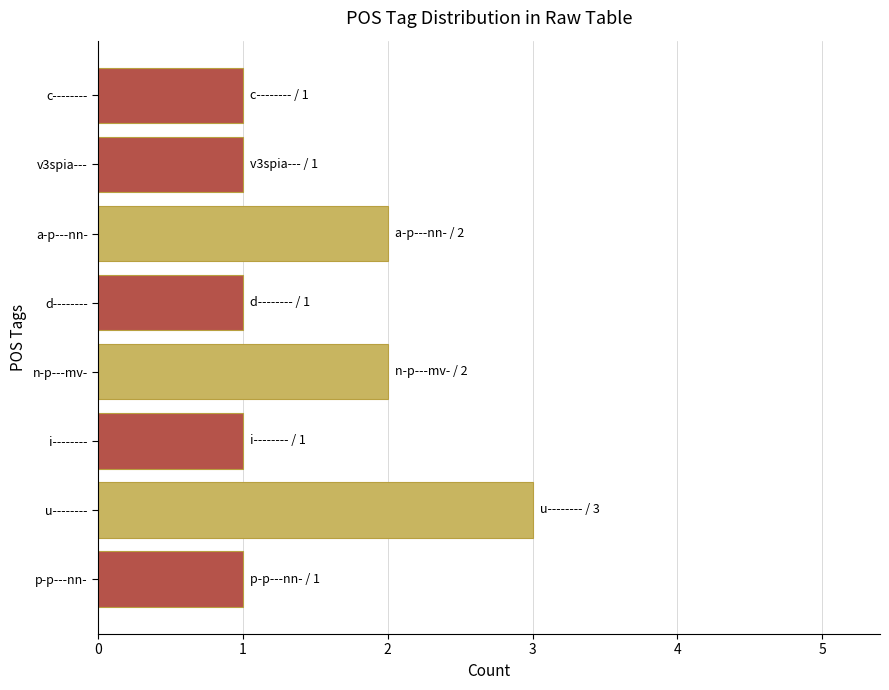

What is the sum of all values?

12